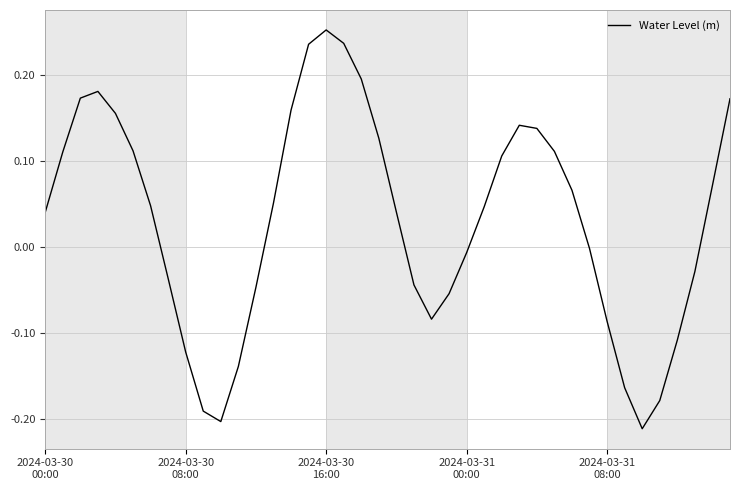

What is the greatest value displayed?

0.3